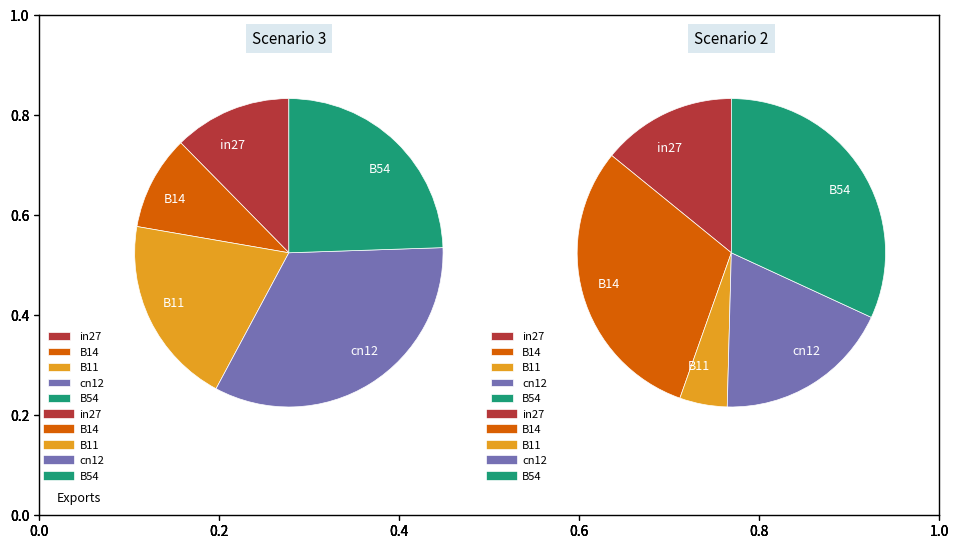

Combined, do B54 and B14 account for over 50%?

No